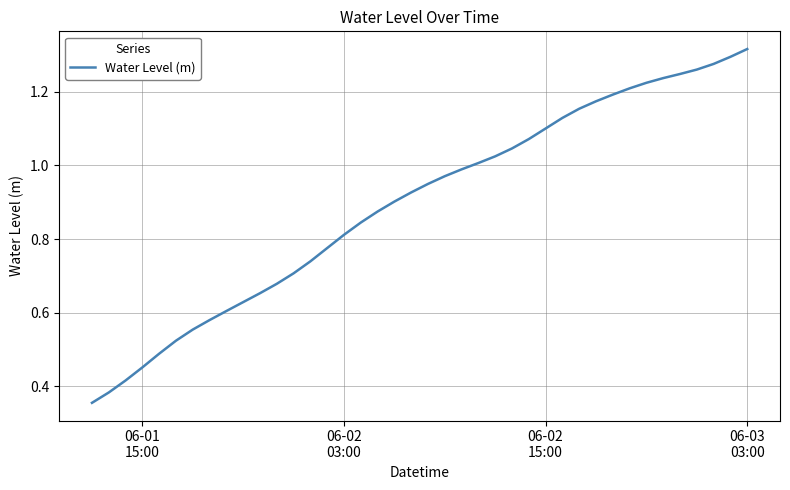

Does the chart have visible grid lines?

Yes